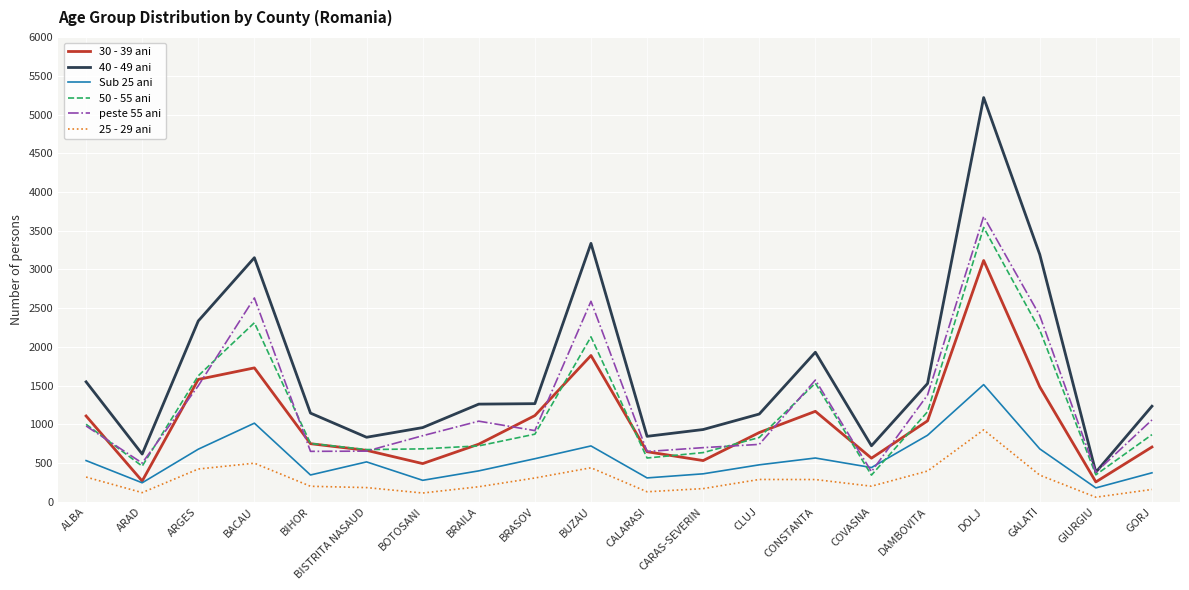

True or false: peste 55 ani and 25 - 29 ani intersect in this chart.

False